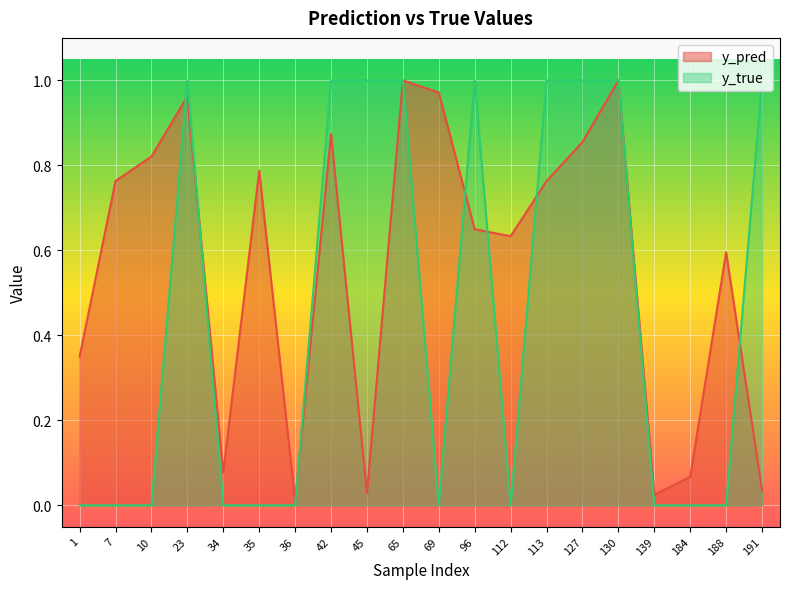

At how many categories does at least one series exceed 0?

20